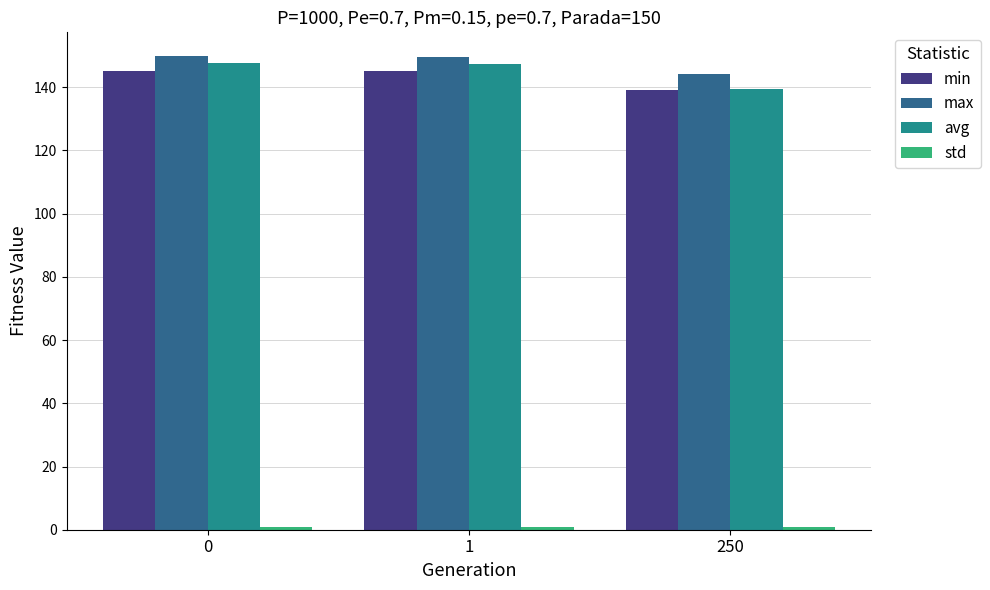

What is the sum of all max values?

443.7